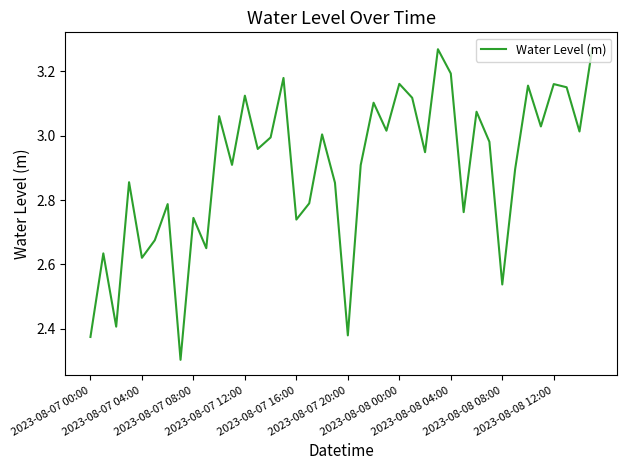

What is the difference between the maximum and minimum values?

1.0